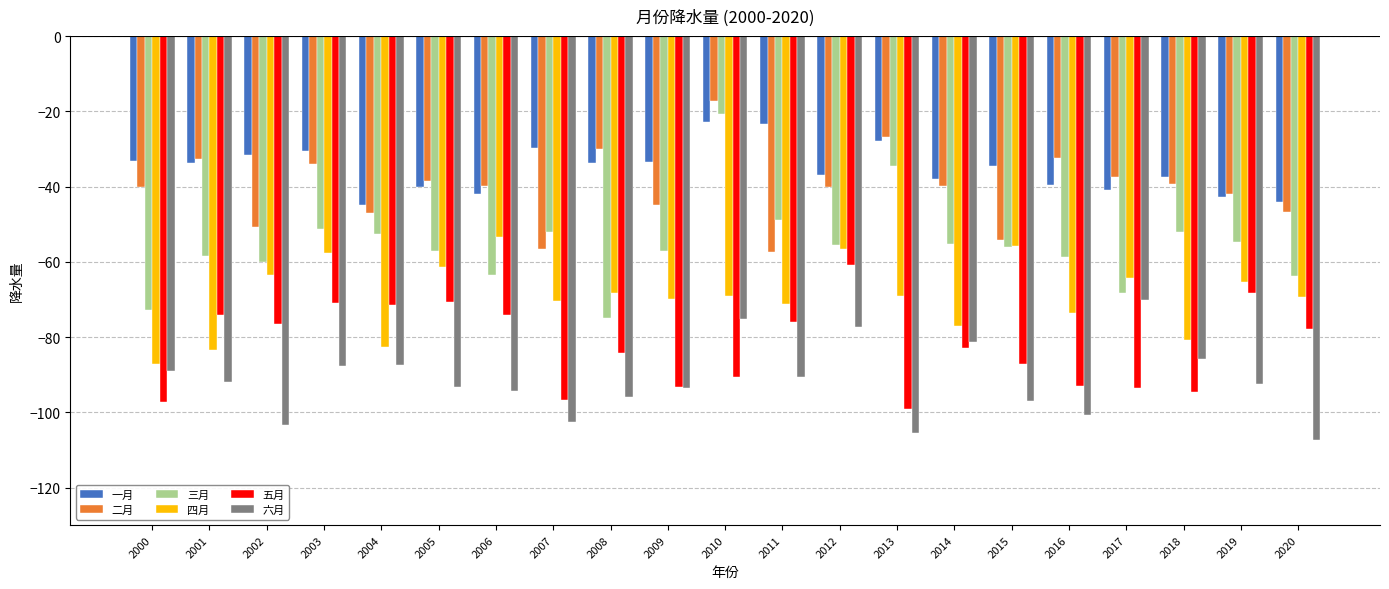

What is the maximum value for 五月?

-60.8